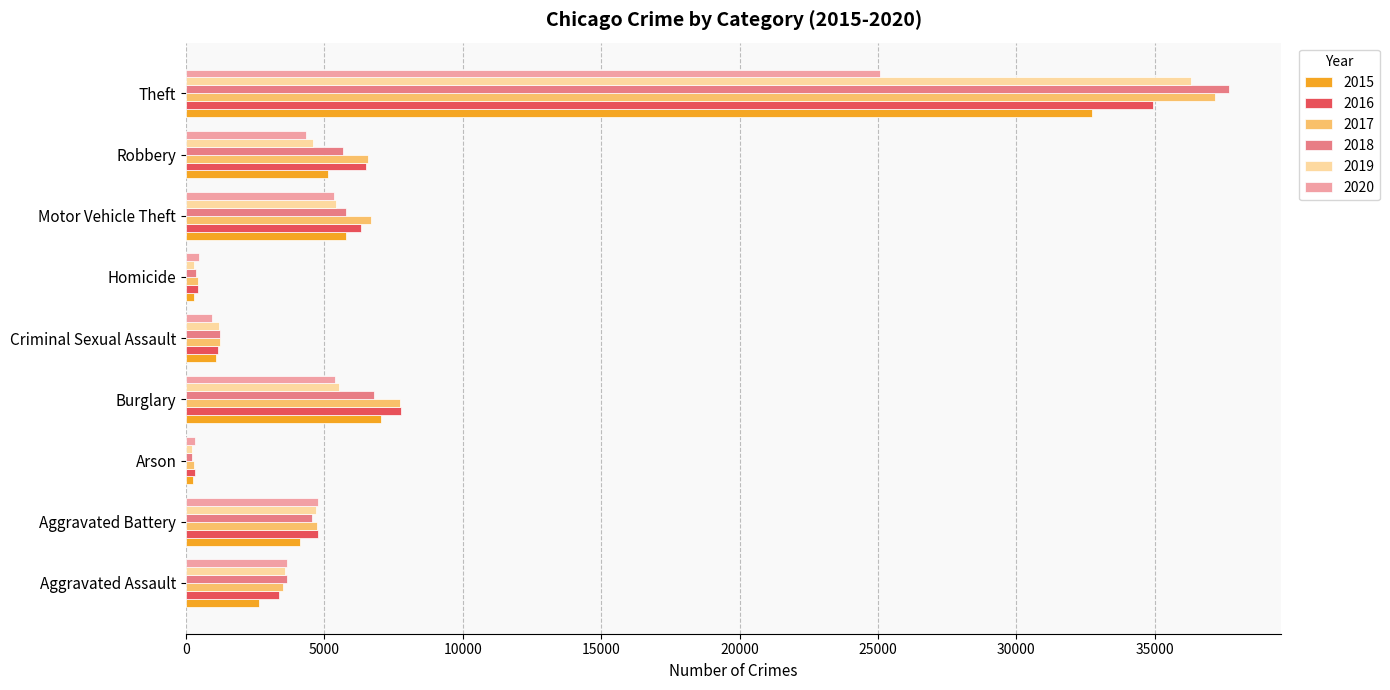

Is the value of 2017 at Arson greater than the value of 2019 at Burglary?

No